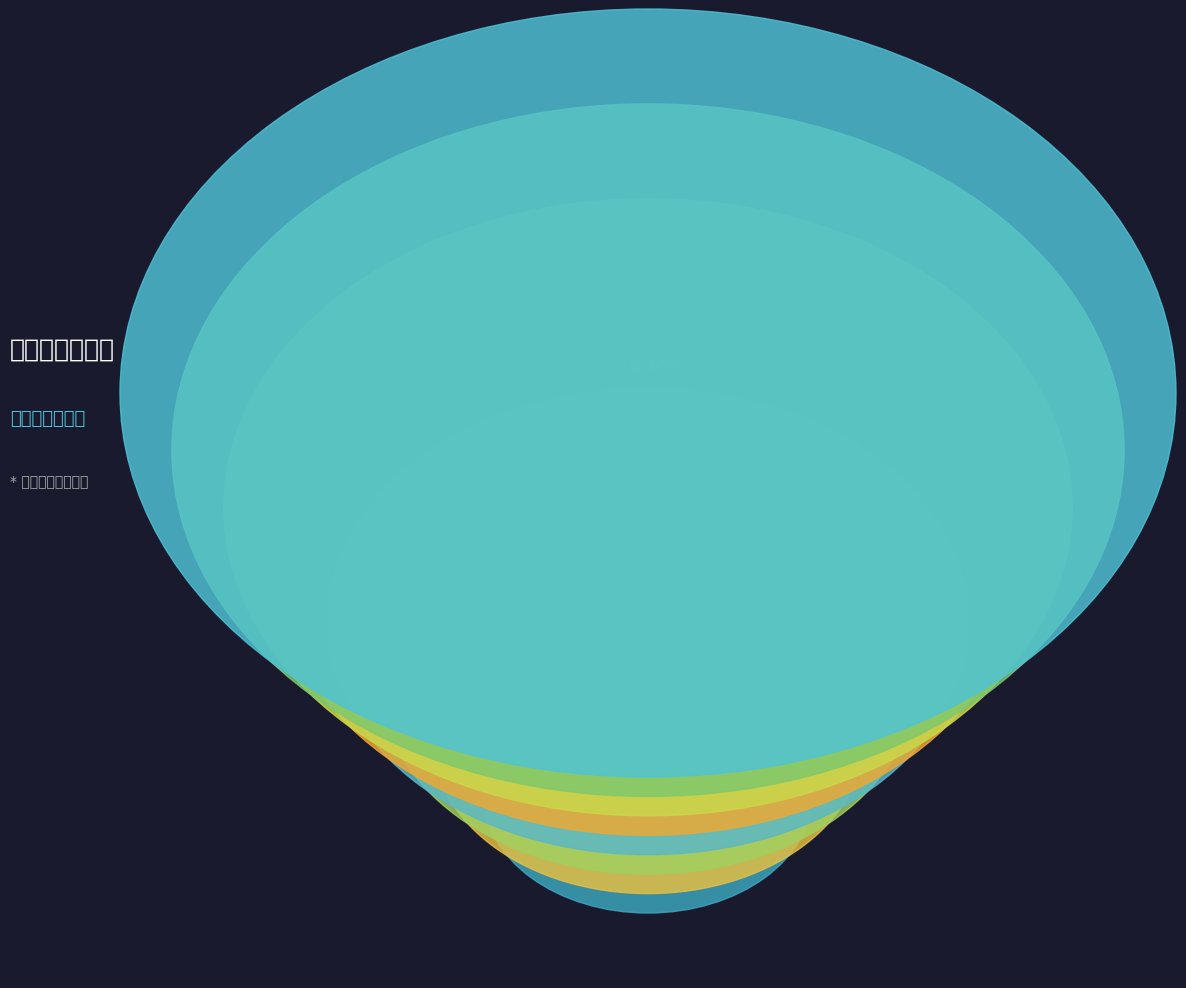

Rank the categories by value from lowest to highest.

用辋川韵题画, 次韵题画卷四首 其一 山阴陈迹, 次韵题画卷四首 其二 雪溪乘兴, 次韵题画卷四首 其三 四明狂客, 次韵题画卷四首 其四 西塞风雨, 次韵题画卷四首 山阴陈迹, 次韵题画, 用王叔明韵题画